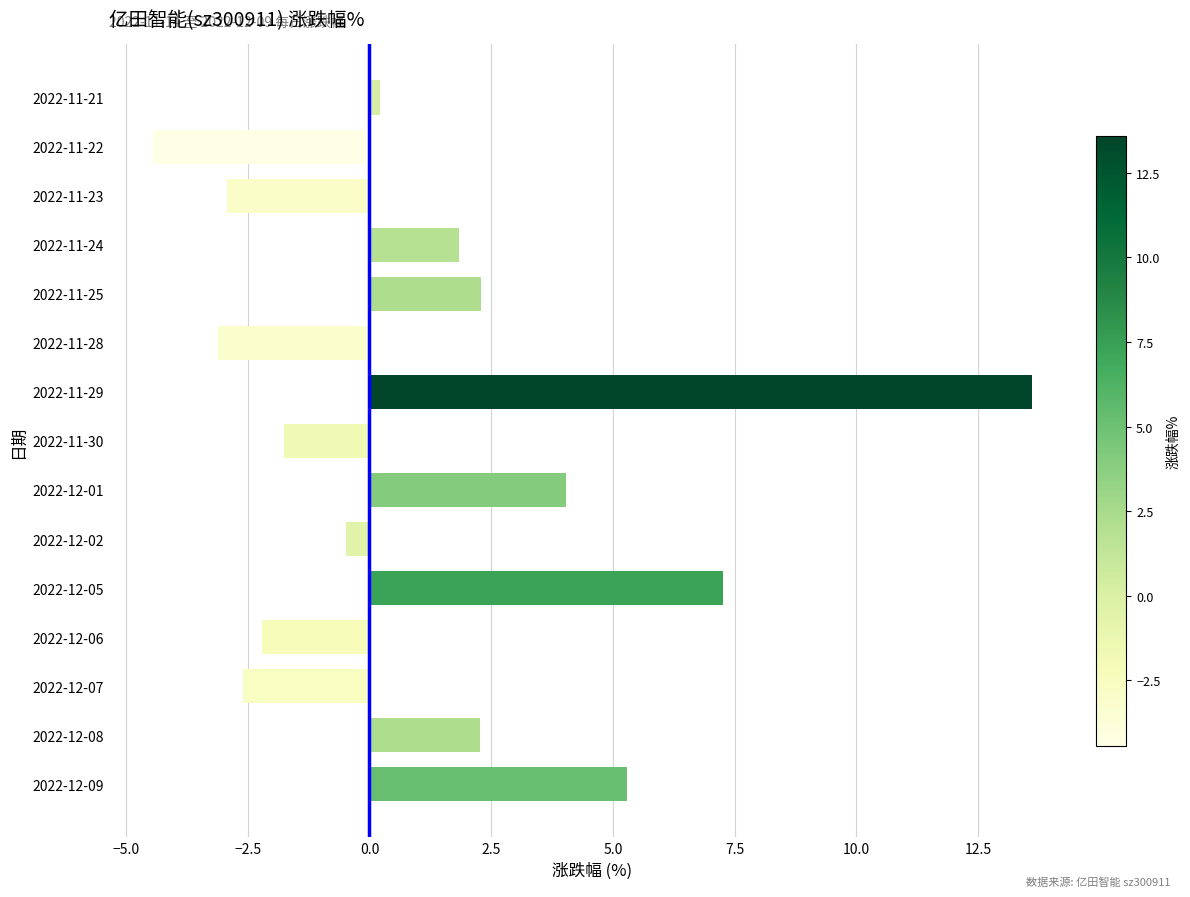

Where is the data nearest to the value 4?

2022-12-01